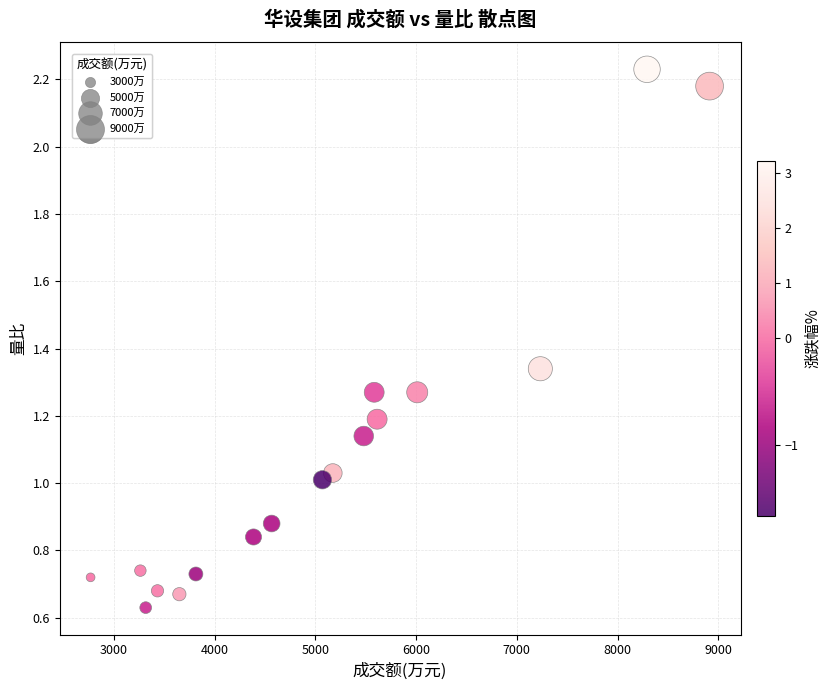

What is the range of Y values (max minus min)?

1.6